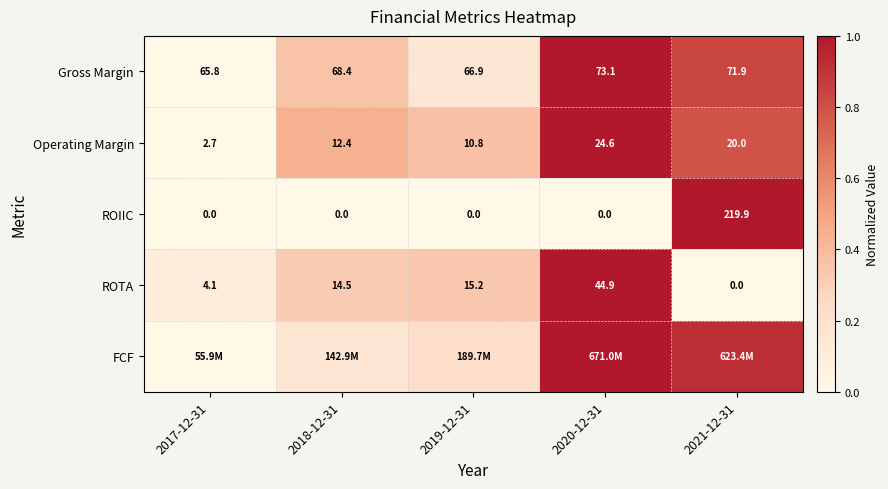

Is the value of Operating Margin at 2017-12-31 greater than the value of Gross Margin at 2020-12-31?

No